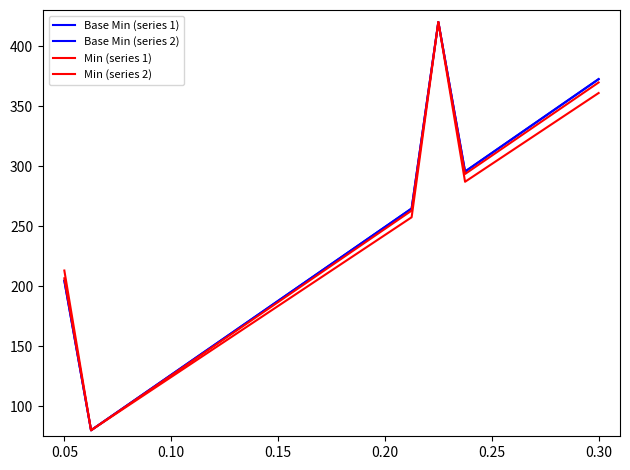

True or false: Base Min (series 1) and Min (series 2) intersect in this chart.

False